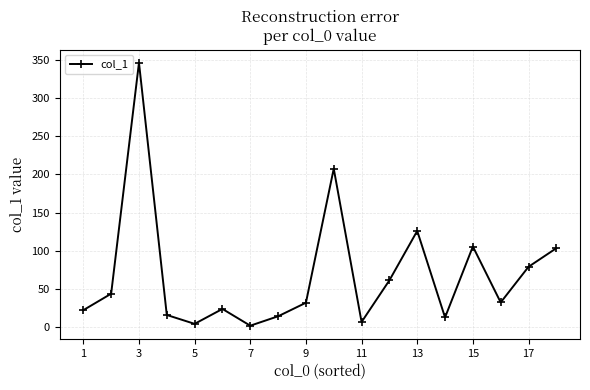

What is the value of the 13th point from the left?

126.1